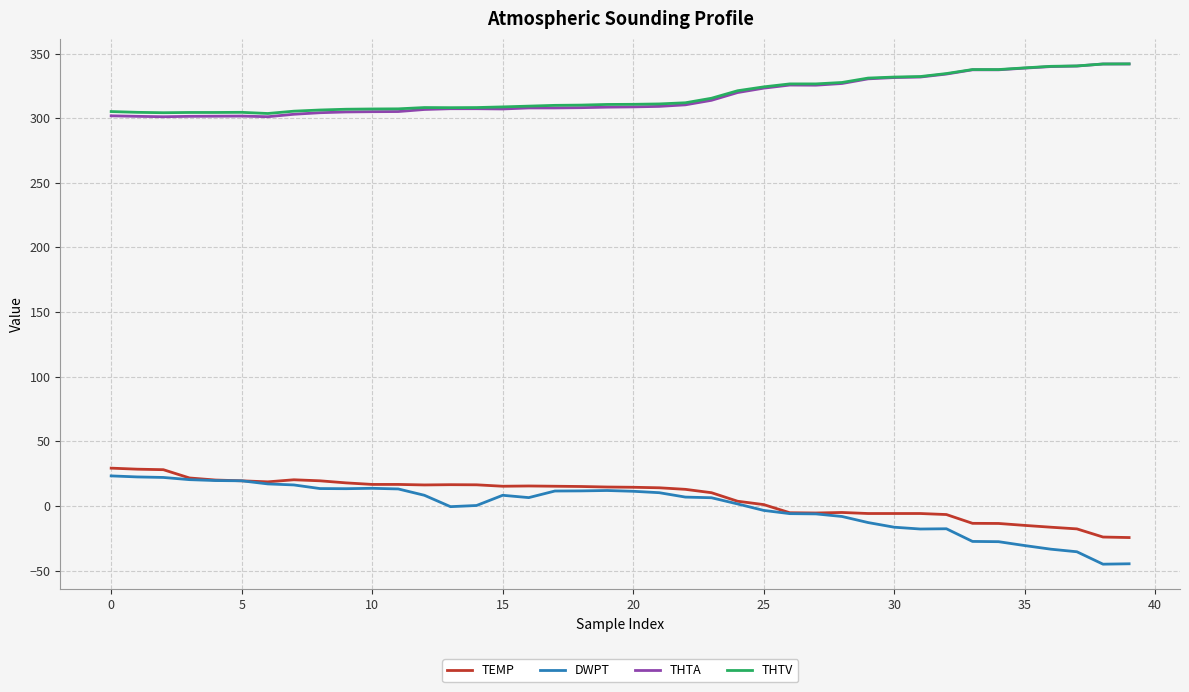

What is the maximum value for THTA?

341.9